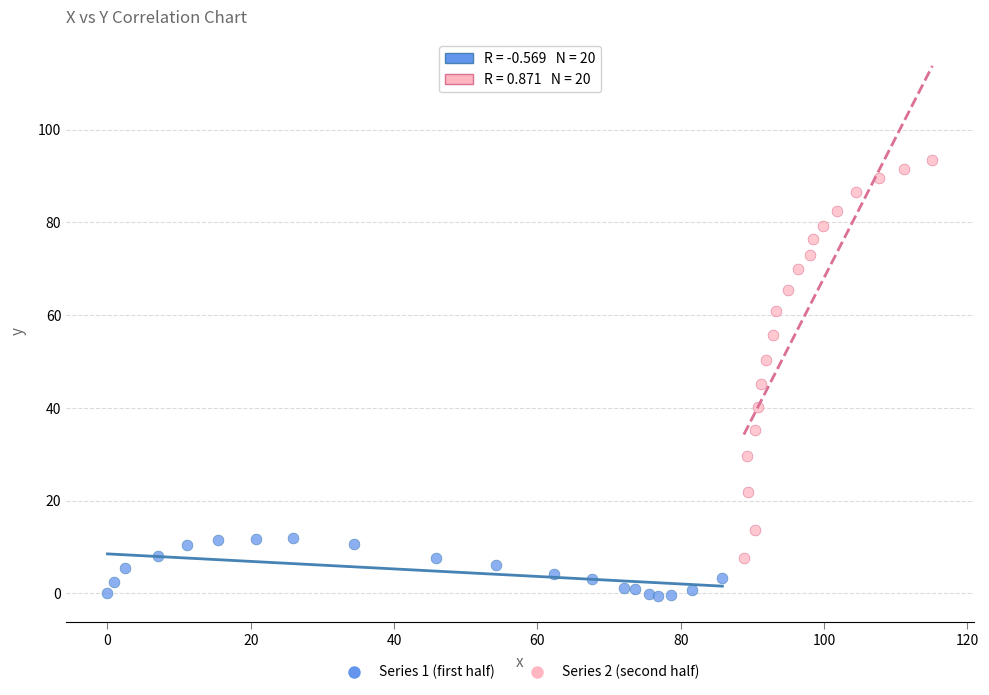

Which series has the largest Y range (max minus min)?

Series 2 (second half)